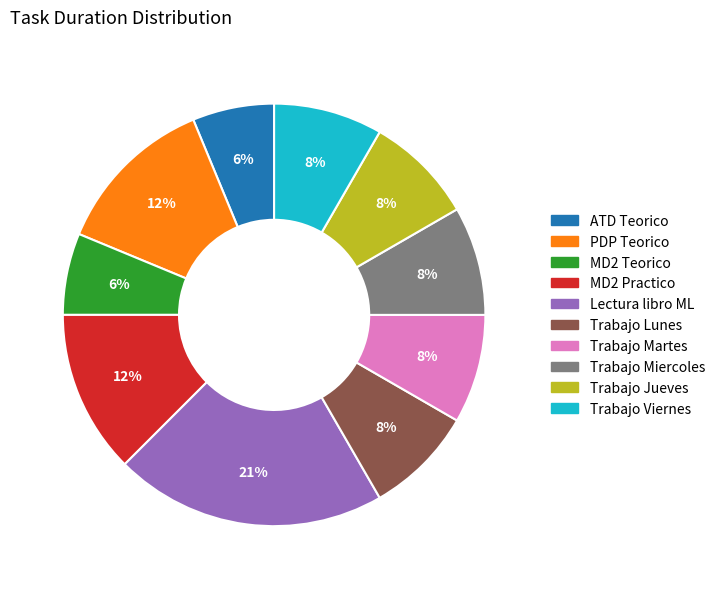

Which has a higher value, MD2 Practico or Trabajo Jueves?

MD2 Practico